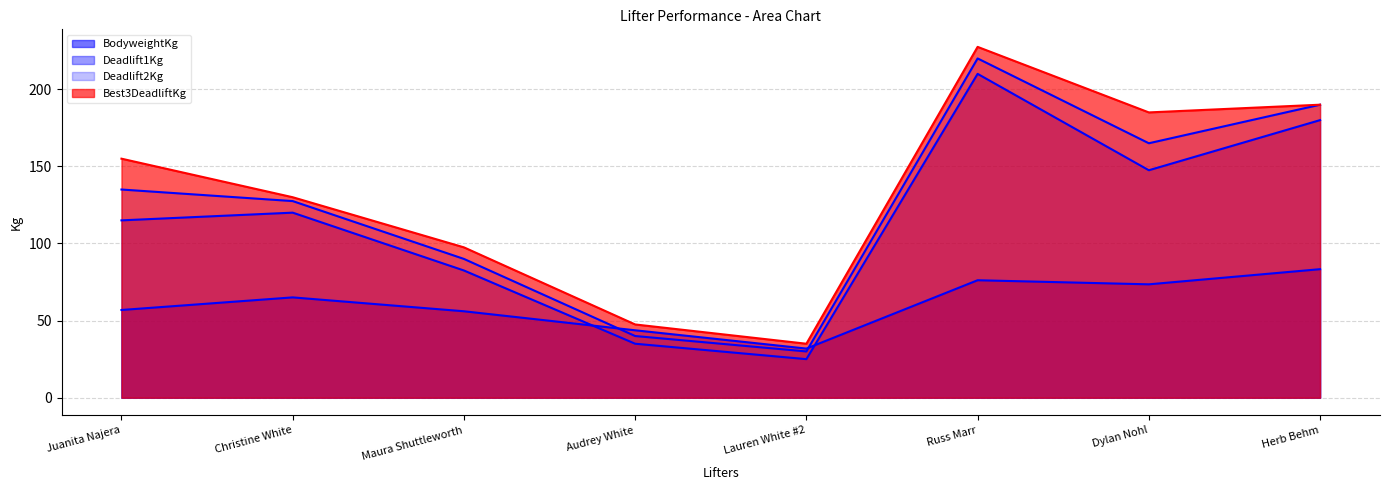

What position from the left is Audrey White?

4